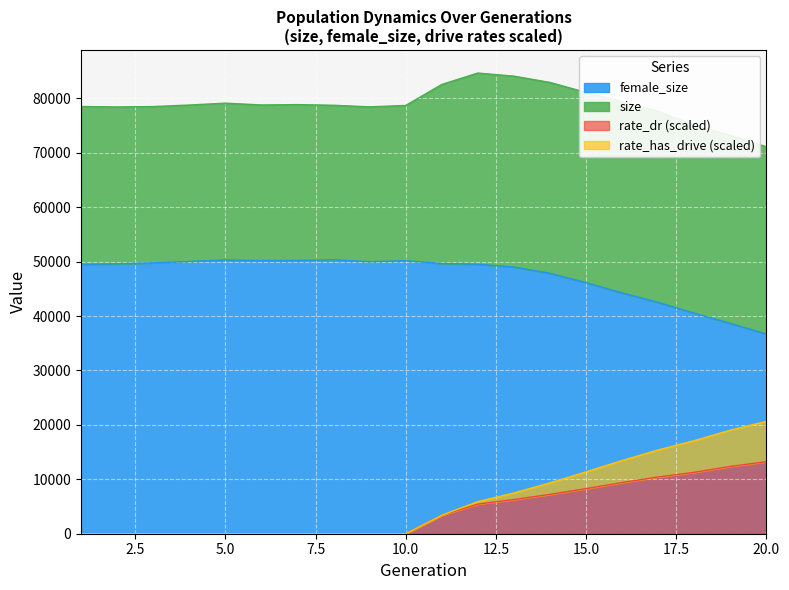

How many data points in rate_has_drive are less than 3399?

10